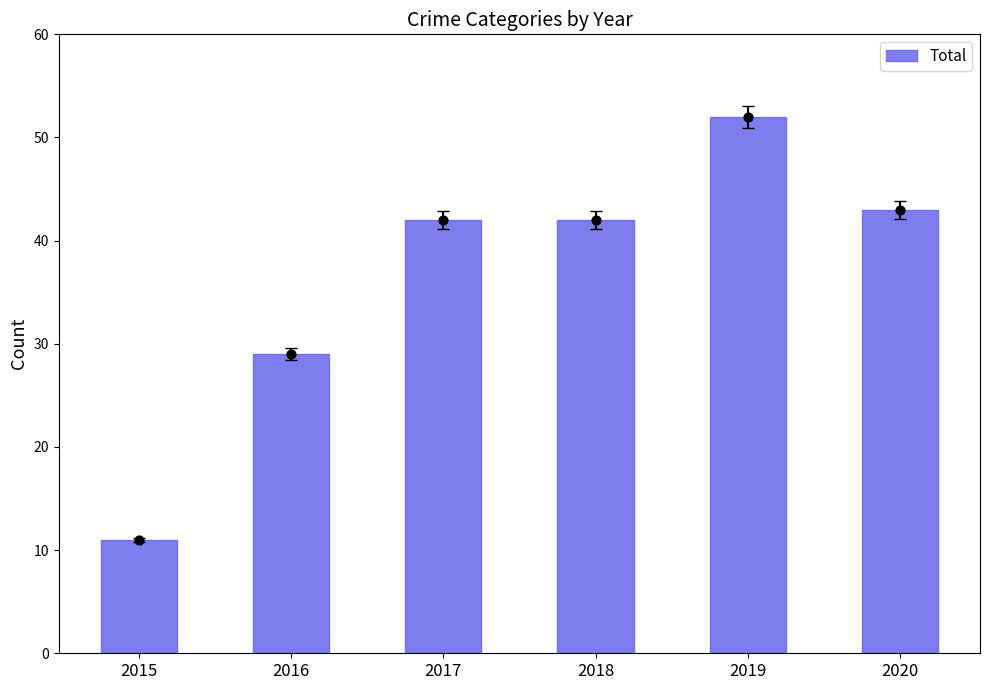

What is the ratio of the value at 2019 to the value at 2020?

1.2